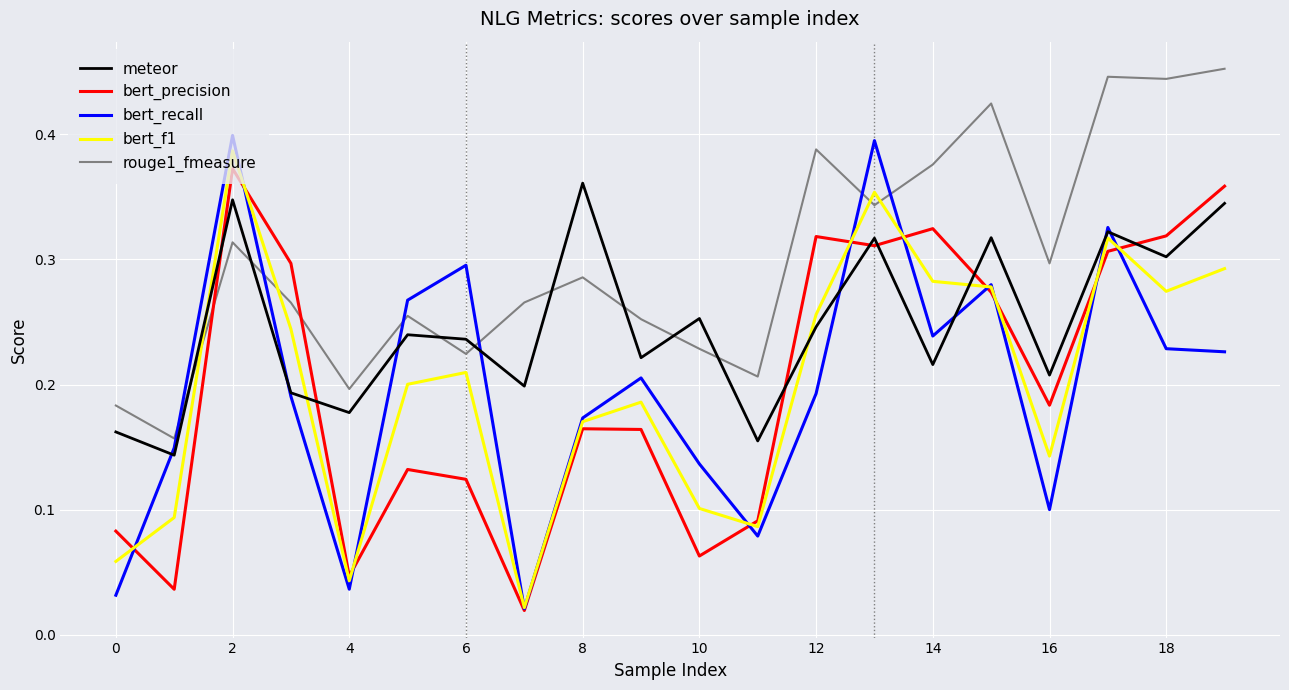

Does the chart have visible grid lines?

Yes